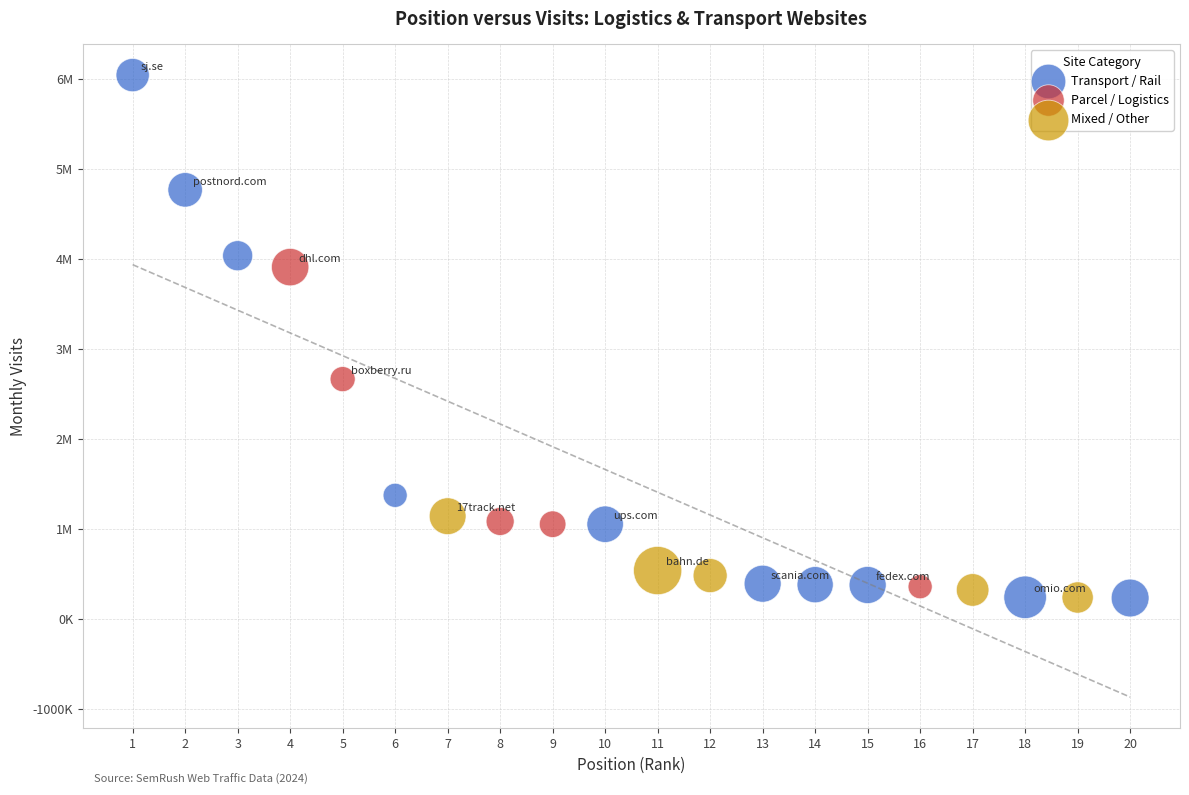

What are all the series names shown in the legend?

Transport / Rail, Parcel / Logistics, Mixed / Other